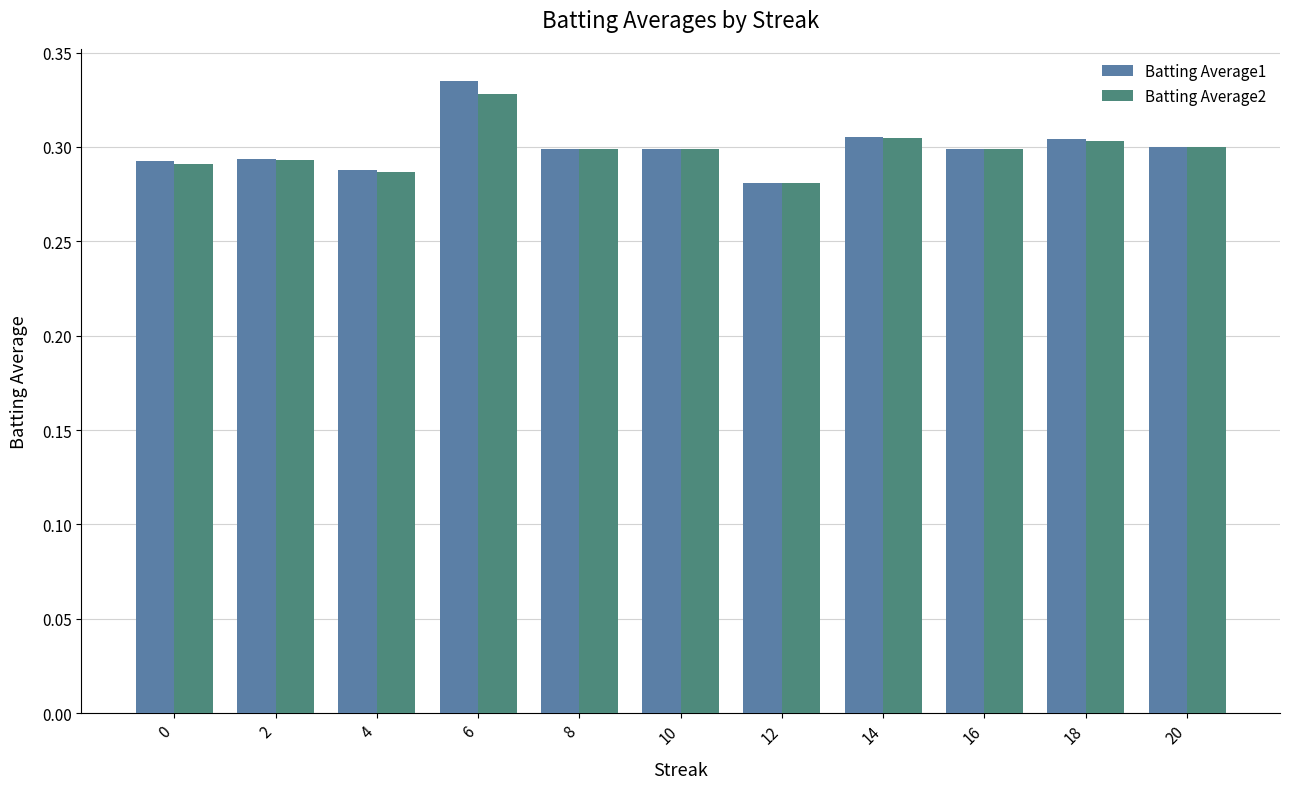

Which series has the largest range (max minus min)?

Batting Average1